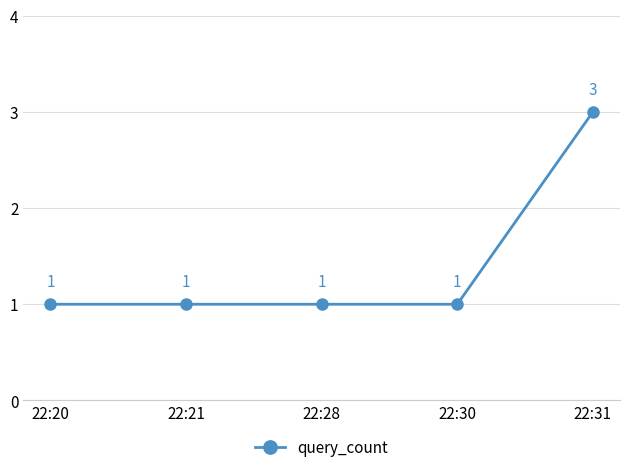

Between 22:31 and 22:21, which is larger?

22:31